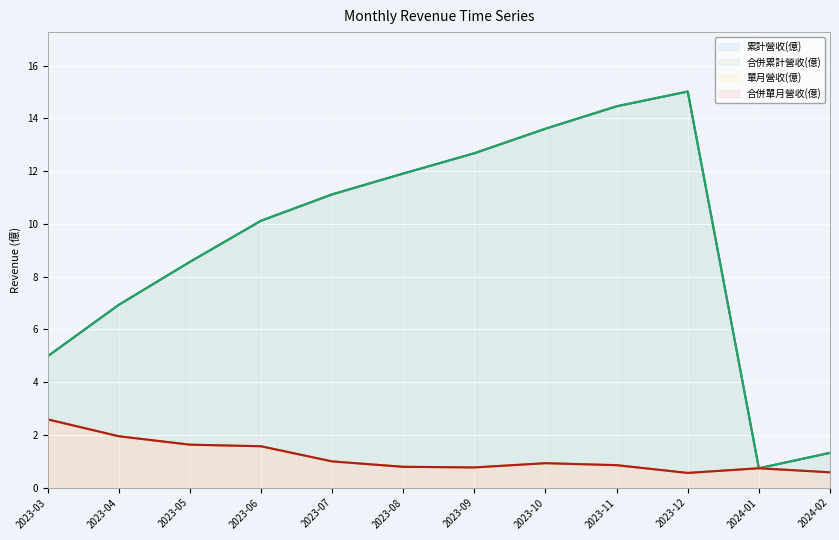

Rank the series at 2023-04 from lowest to highest value.

單月營收(億) line, 合併單月營收(億) line, 累計營收(億) line, 合併累計營收(億) line